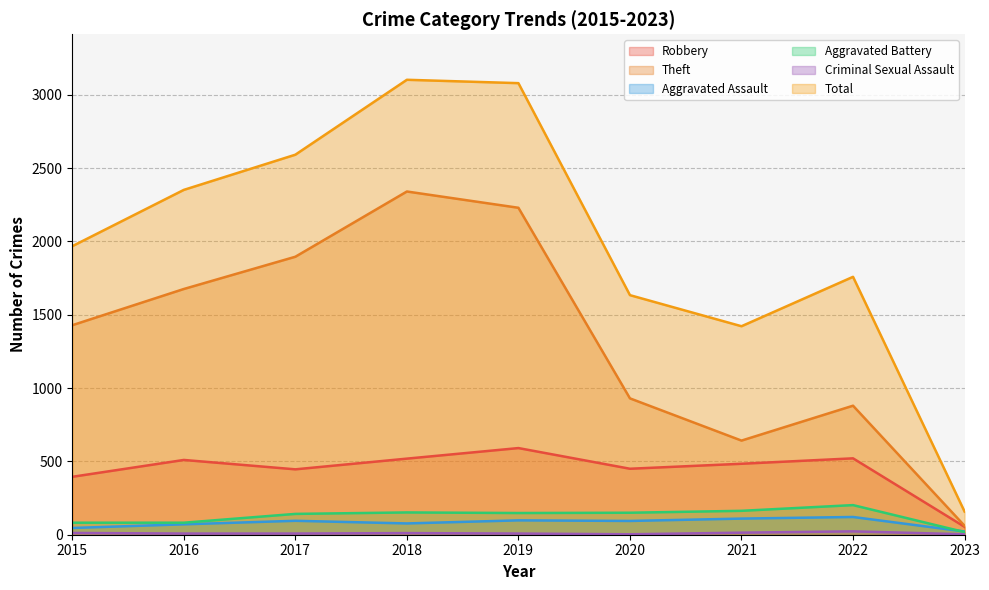

What is the difference between the maximum and second lowest values in the Total series?

1681